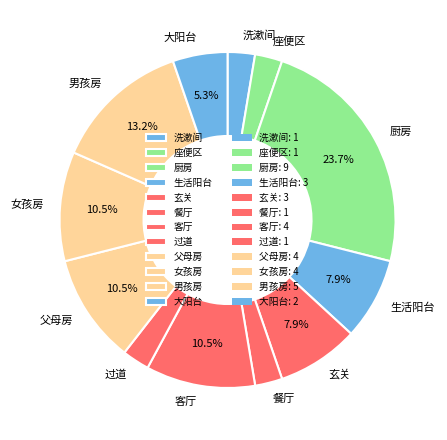

Which has a higher value, 男孩房 or 玄关?

男孩房